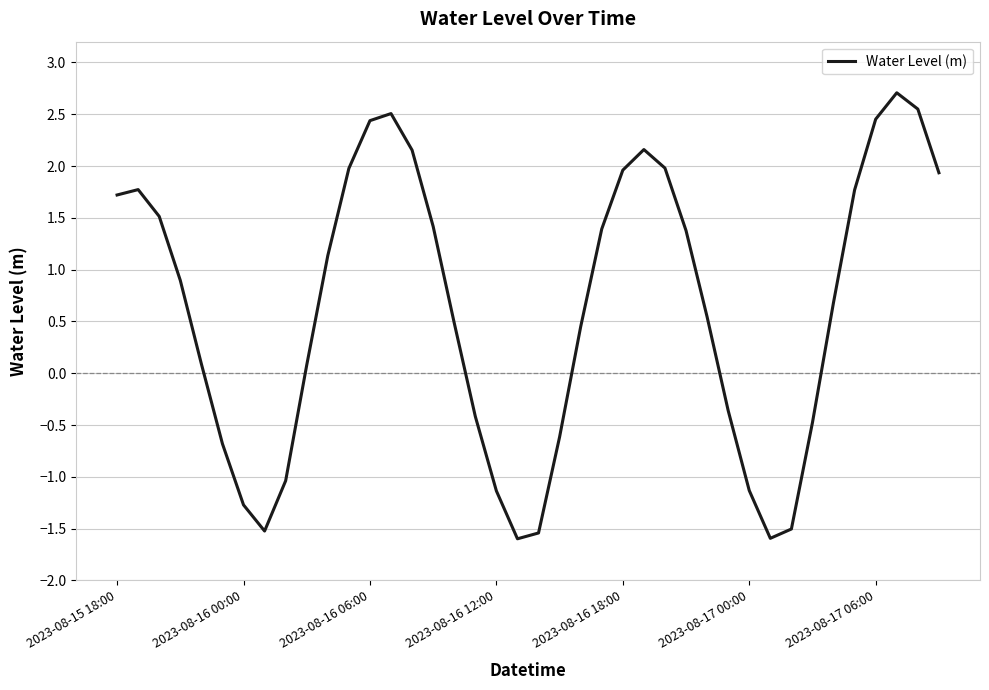

What is the maximum value shown in the chart?

2.7